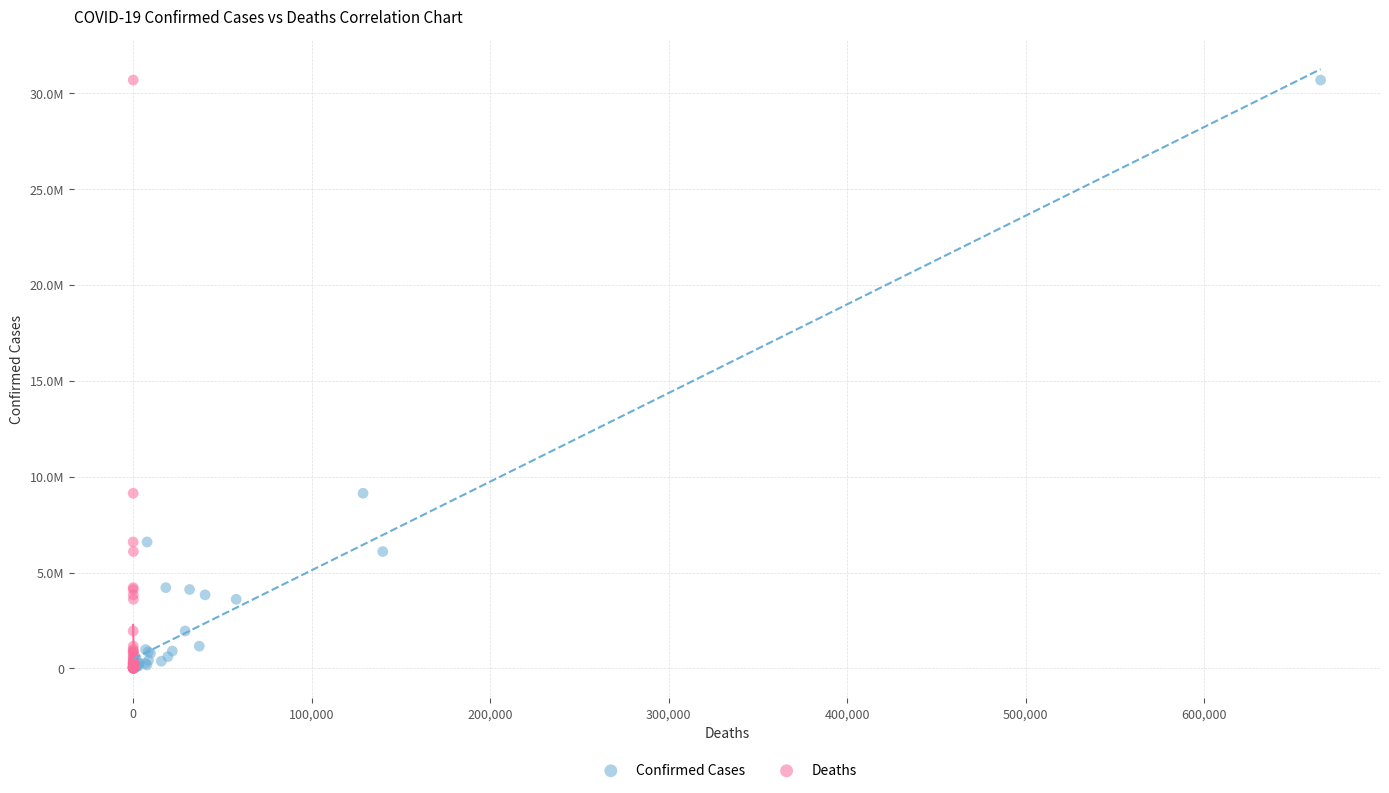

What are all the series names shown in the legend?

Confirmed Cases, Deaths